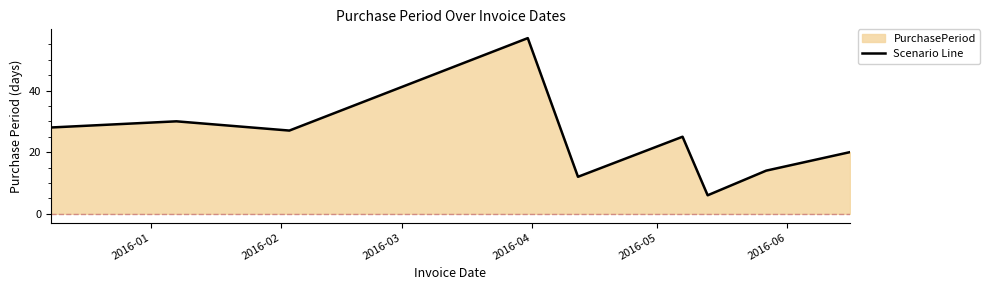

What is the minimum value shown in the chart?

6